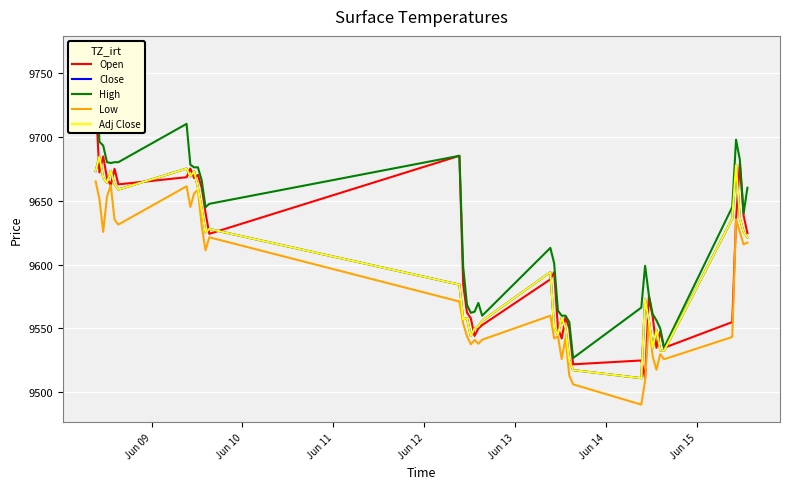

Count the number of data series in this chart.

5